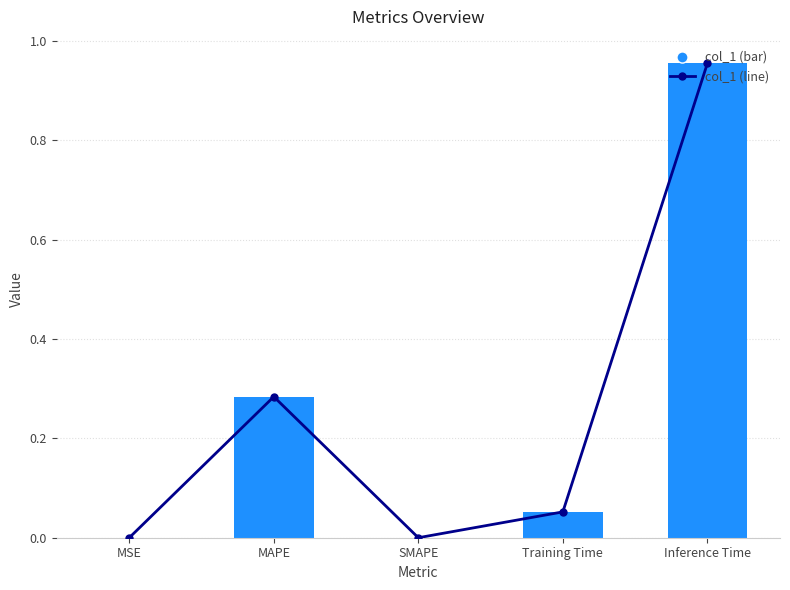

The chart shows a value of 0.3 at MAPE. True or false?

True